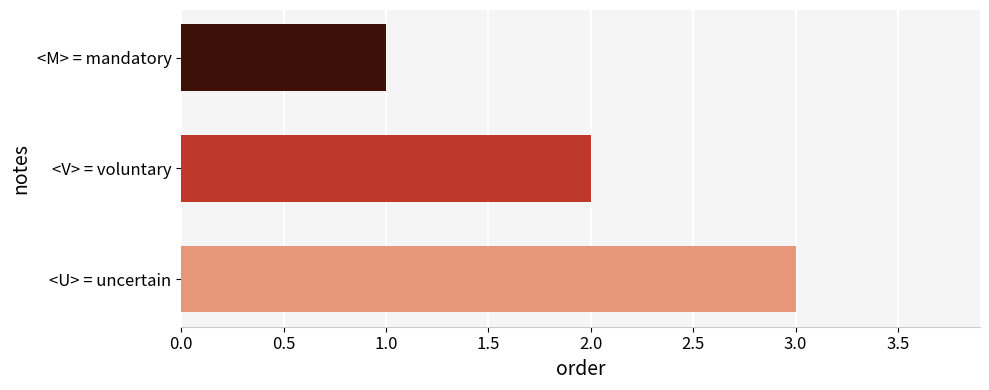

What is the label of the 2nd bar from the bottom?

<V> = voluntary